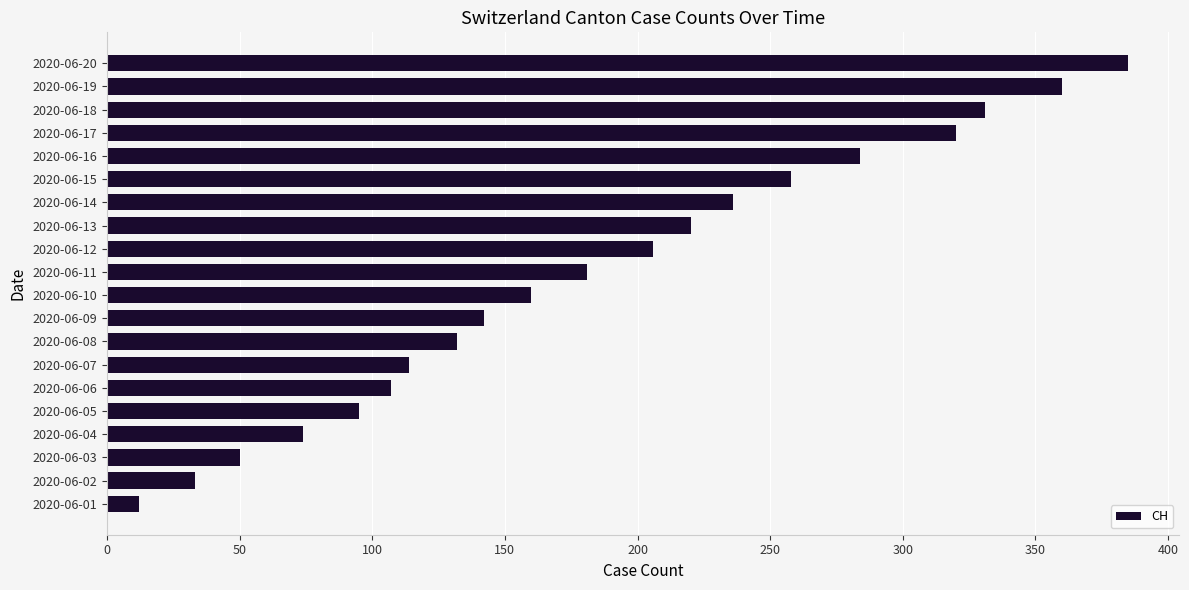

Rank the categories by value from highest to lowest.

2020-06-20, 2020-06-19, 2020-06-18, 2020-06-17, 2020-06-16, 2020-06-15, 2020-06-14, 2020-06-13, 2020-06-12, 2020-06-11, 2020-06-10, 2020-06-09, 2020-06-08, 2020-06-07, 2020-06-06, 2020-06-05, 2020-06-04, 2020-06-03, 2020-06-02, 2020-06-01